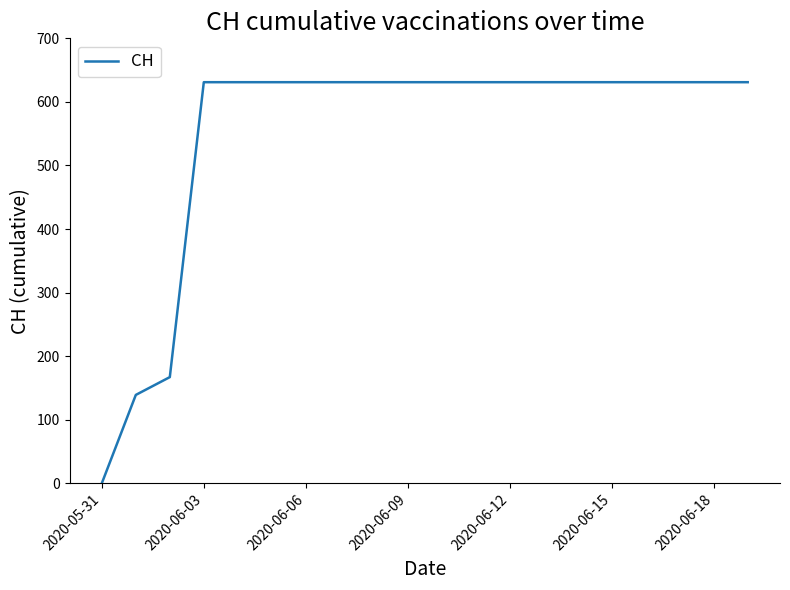

What is the difference between the maximum and minimum values?

631